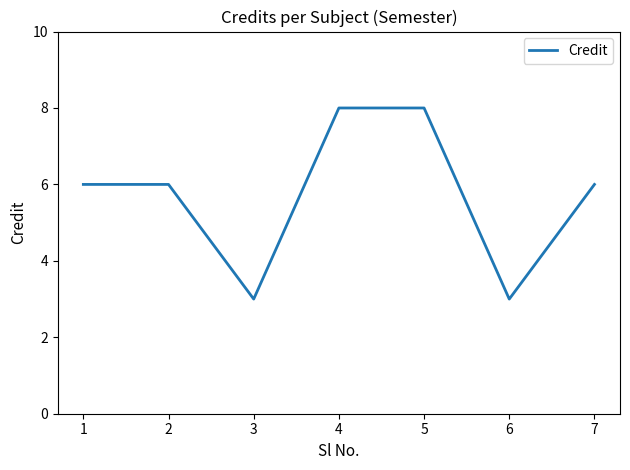

How many interior local valleys (lower than both neighbors) does the data have?

2